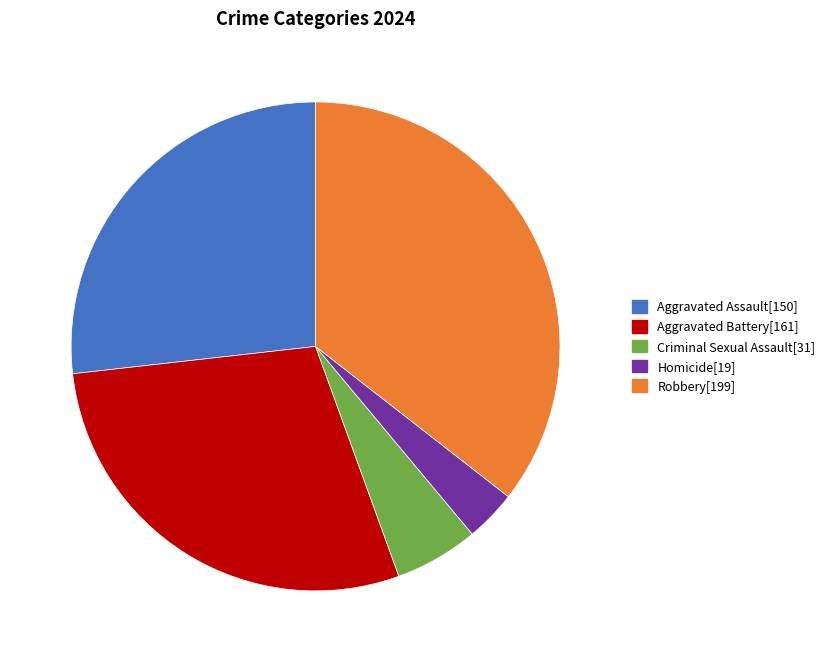

Is it true that Aggravated Battery is 20% of the pie?

False